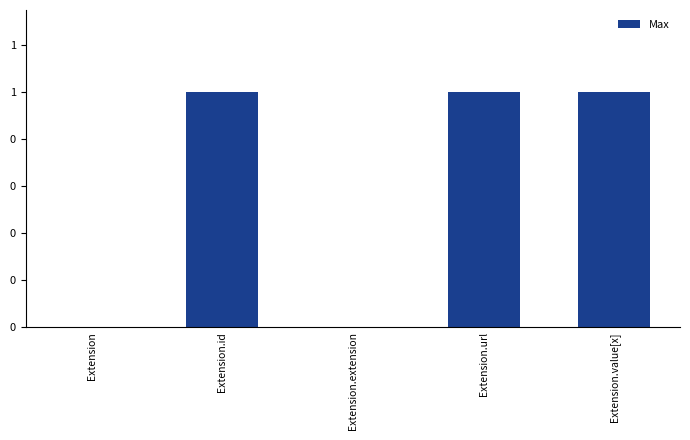

Are the bars horizontal?

No